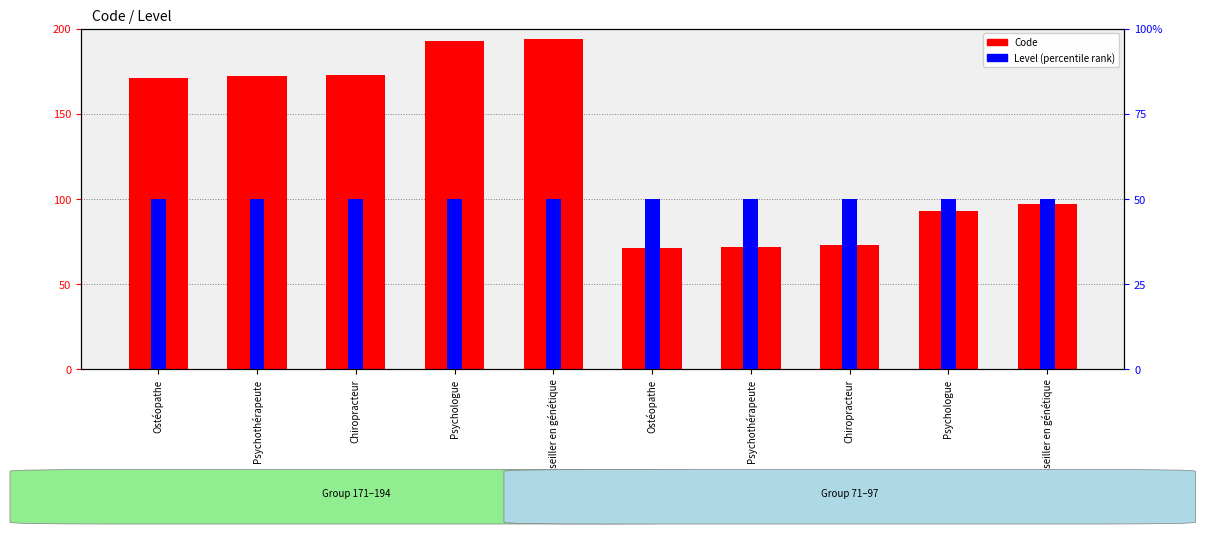

Reading left to right, transcribe all the data shown in this chart.

Code: 171	172	173	193	194	71	72	73	93	97
Level: 1	1	1	1	1	1	1	1	1	1